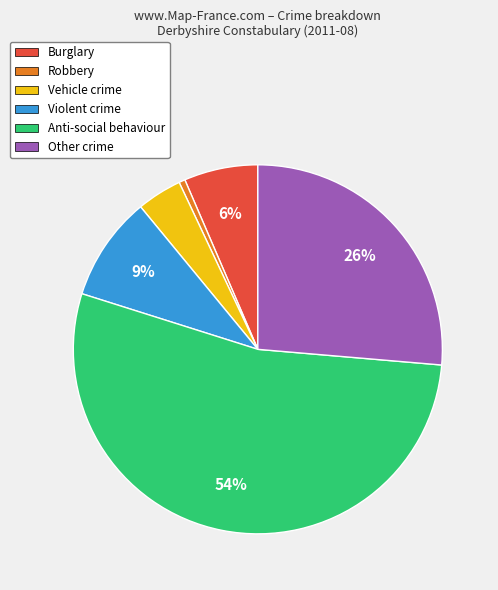

Does any single category account for the majority?

Yes